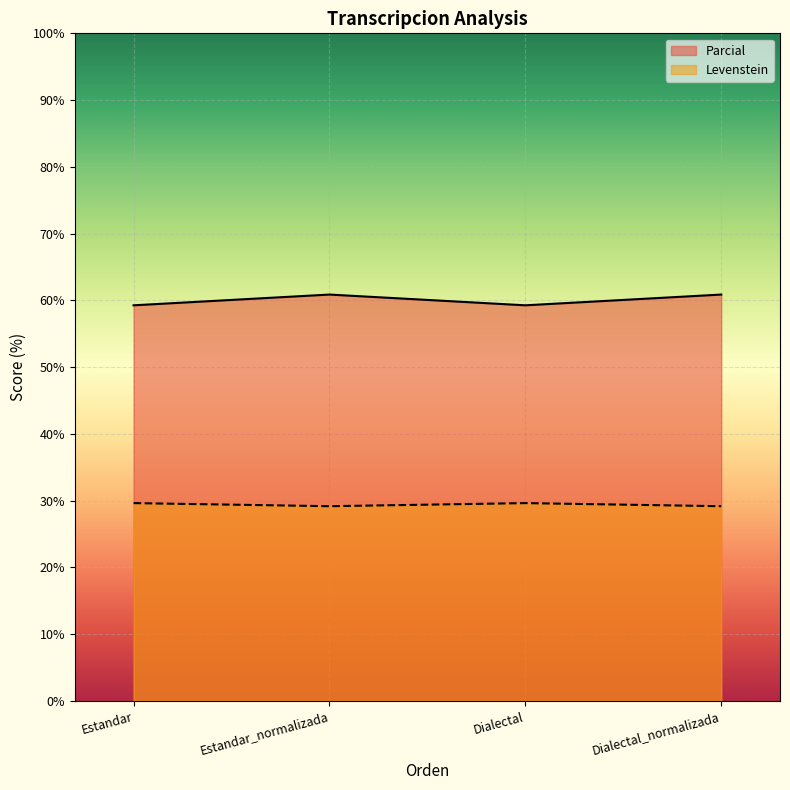

True or false: Levenstein has more than 2 points higher than both neighbors.

False